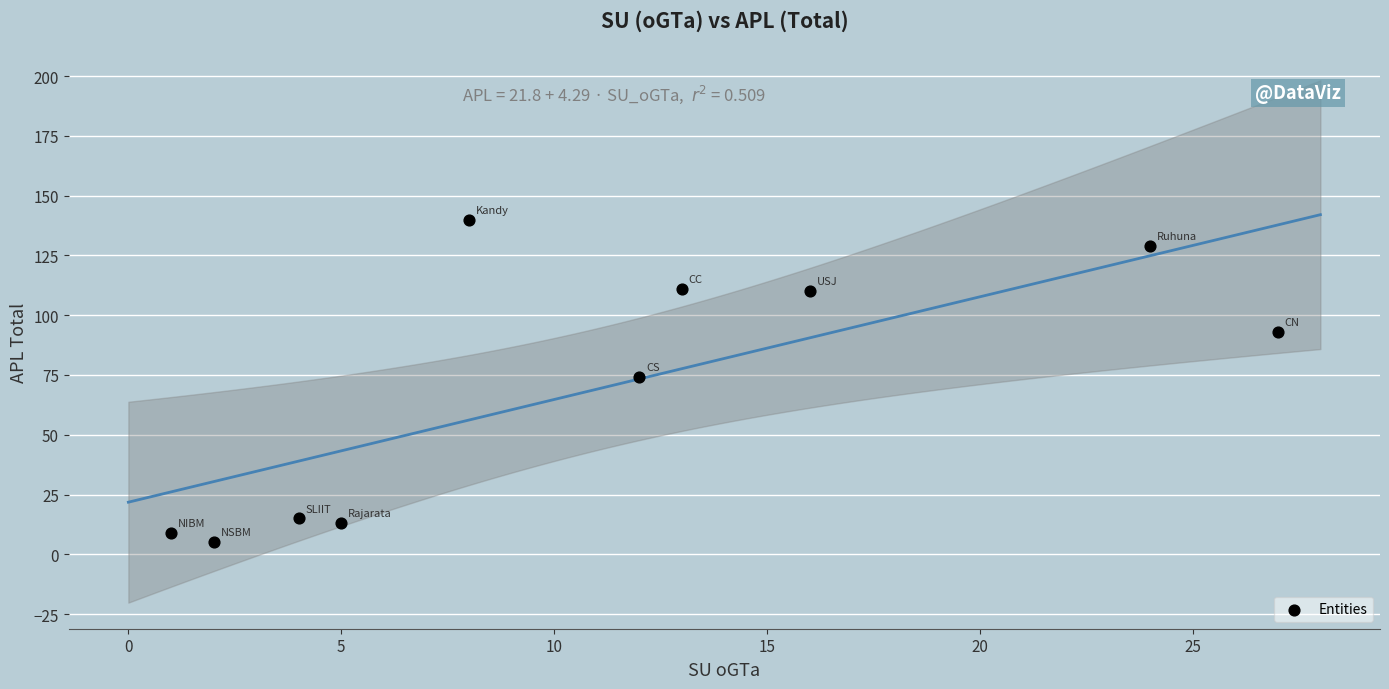

What is the average X value?

11